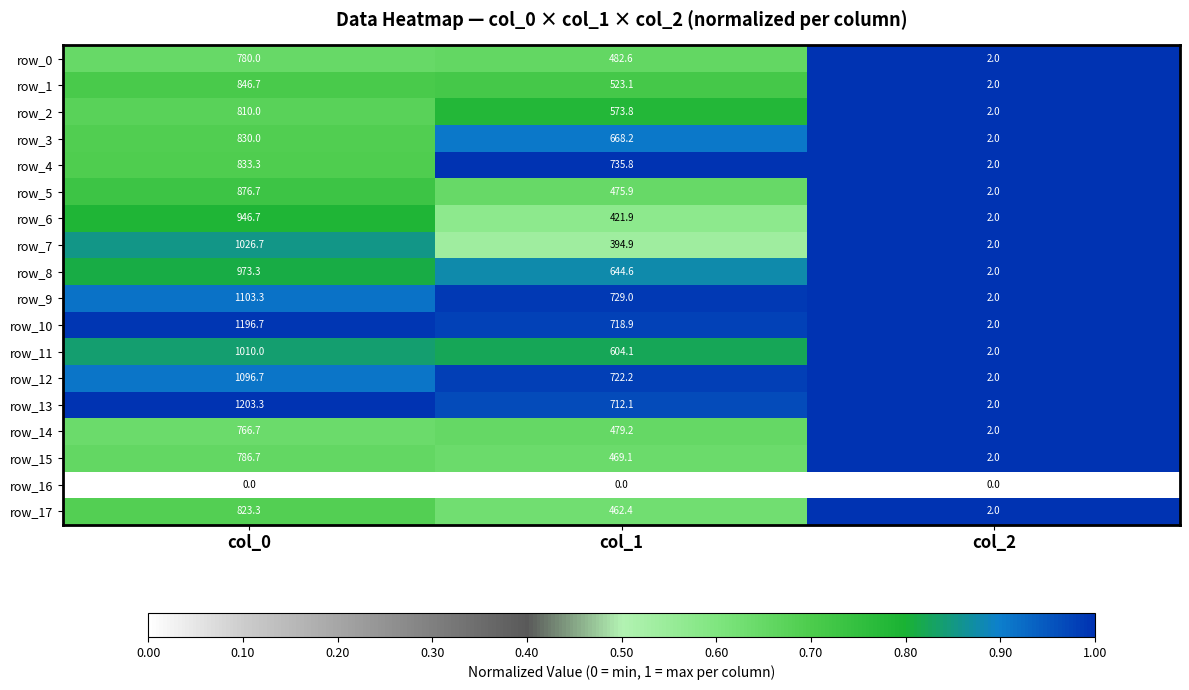

Read the row_15 value at col_2.

2.0